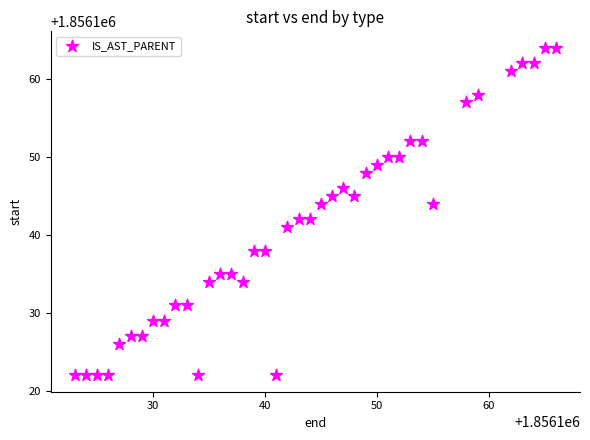

What is the range of X values (max minus min)?

43